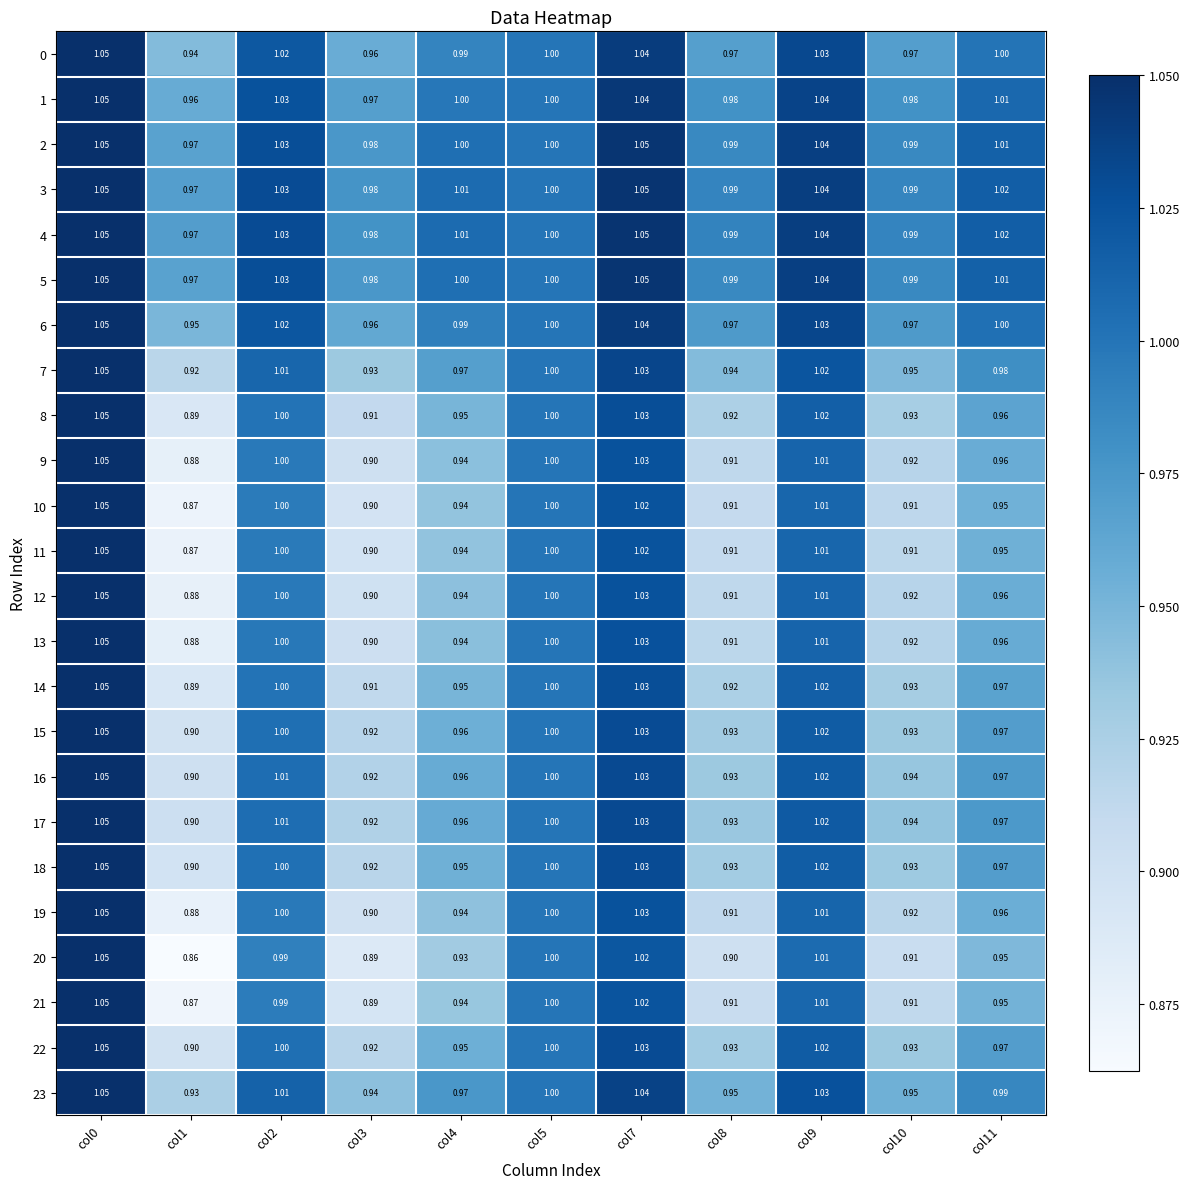

How many data points does each series have?

11